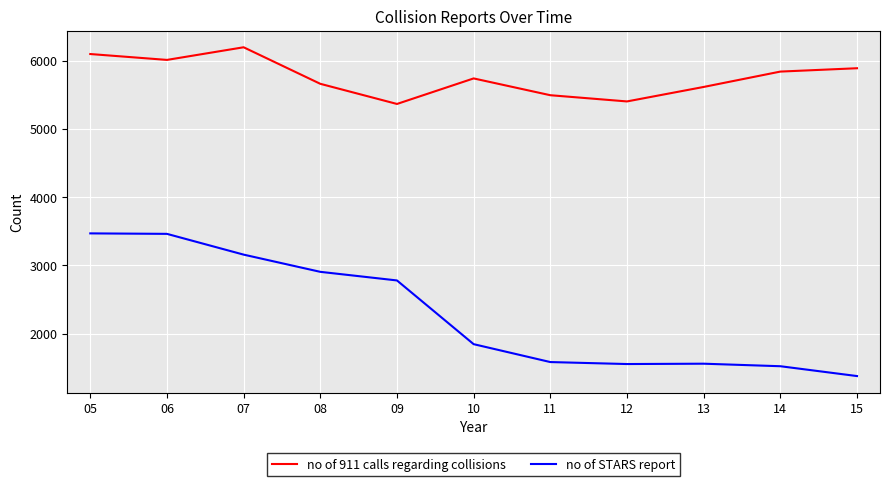

Where is the first local maximum for no of 911 calls regarding collisions?

07